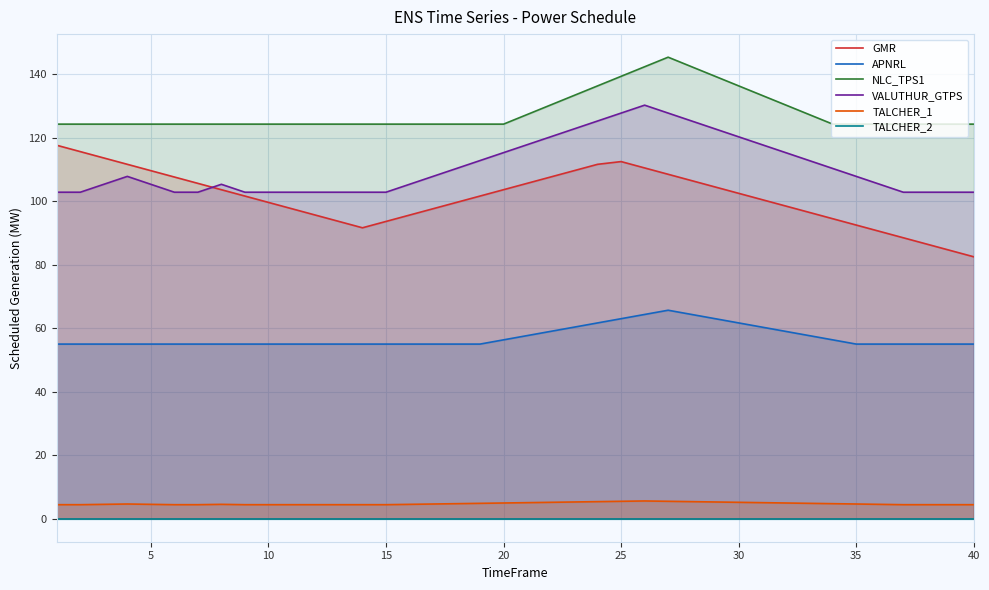

How many lines are shown in the chart?

6